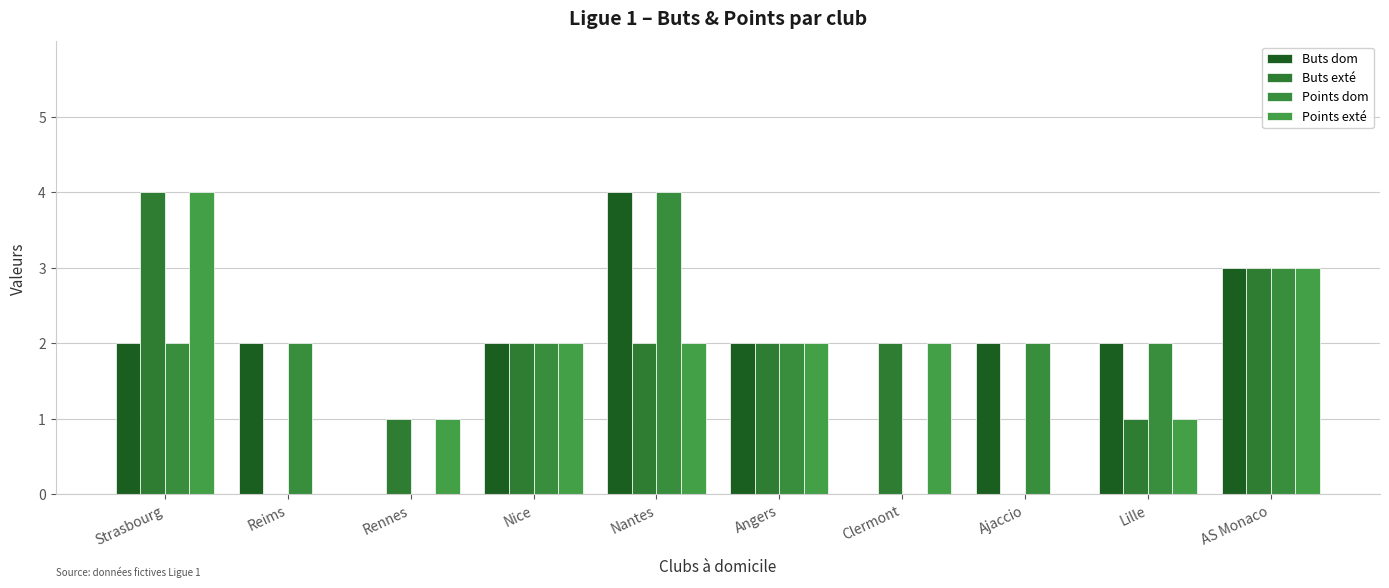

Does the chart contain stacked bars?

No